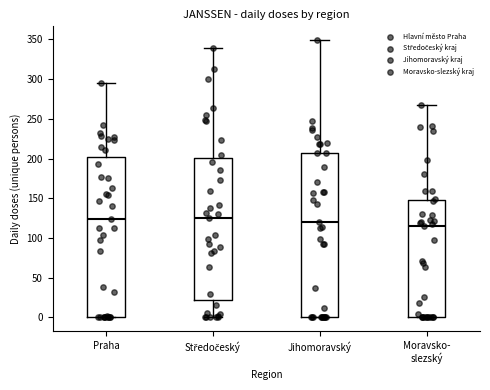

Comparing the boxes themselves (not the whiskers), which one is the tallest?

Jihomoravský